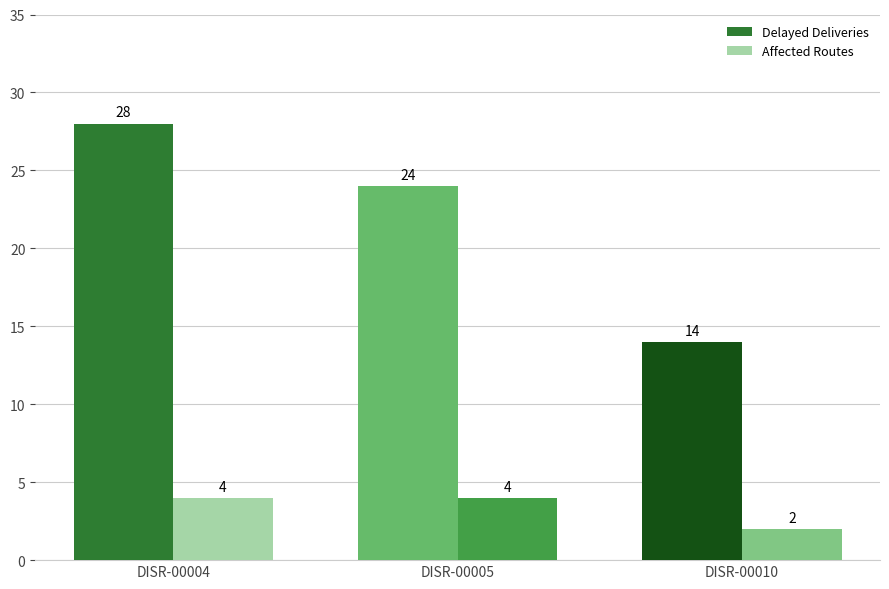

Count the number of data series in this chart.

2